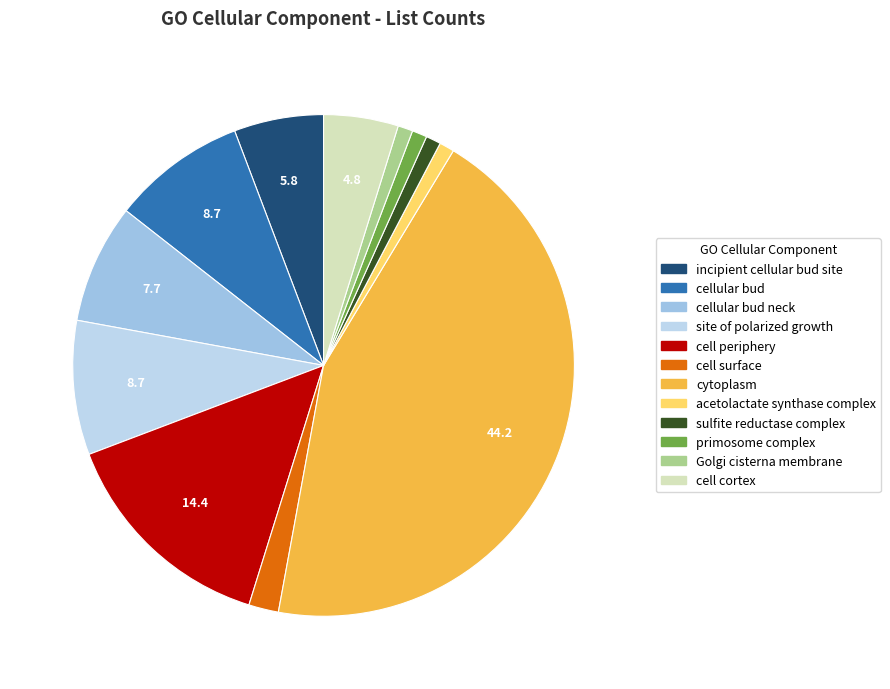

Which category has the smallest portion of the pie?

acetolactate synthase complex